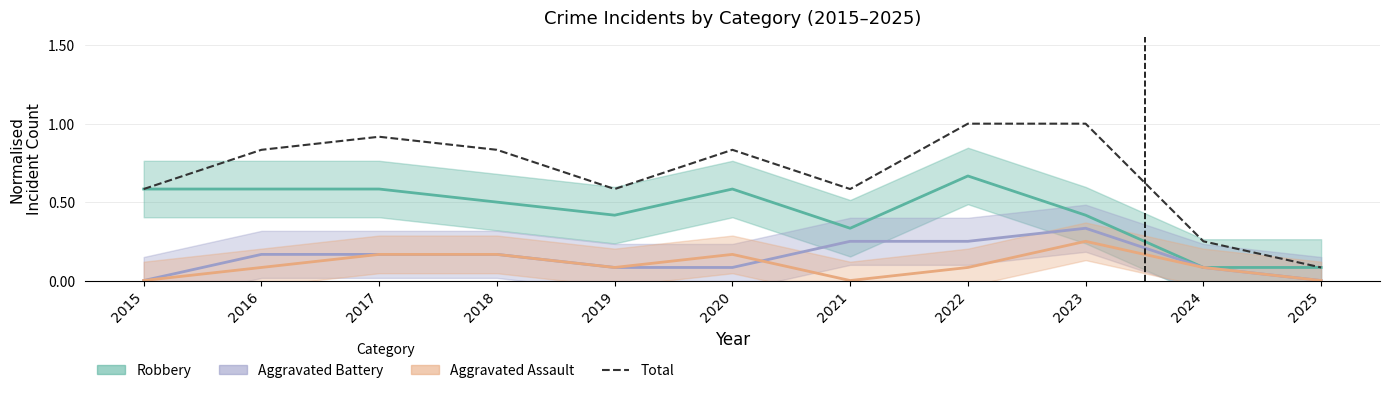

What is the difference between the values at 2023 and 2021?

0.4